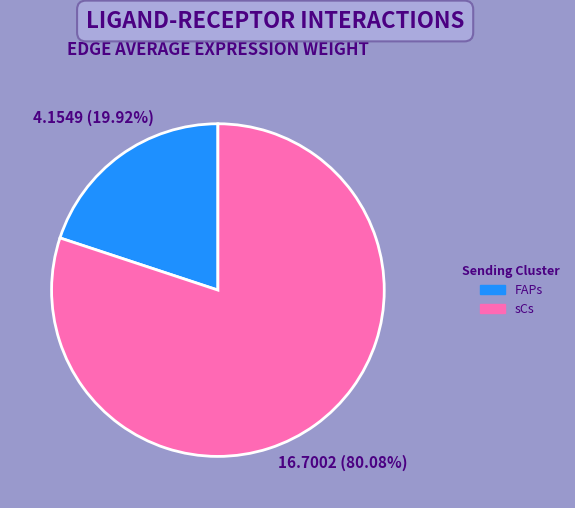

What percentage is the sCs slice, to the nearest percent?

80%